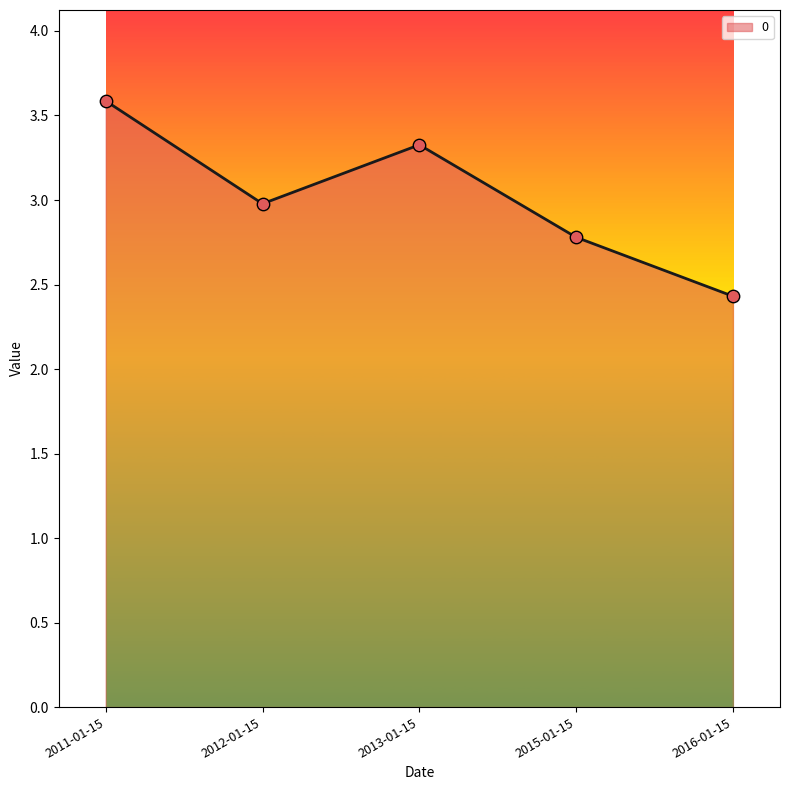

What is the change in value from 2015-01-15 to 2016-01-15?

-0.3